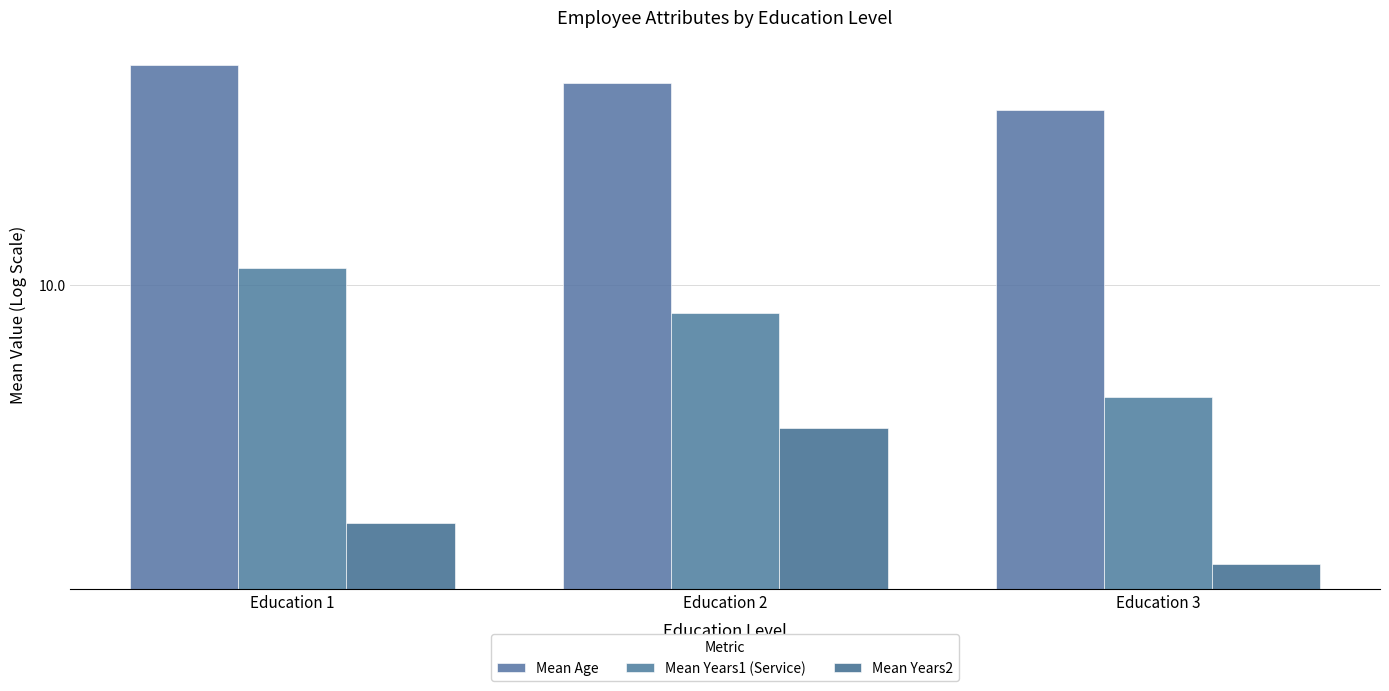

At how many categories does at least one series exceed 31?

3